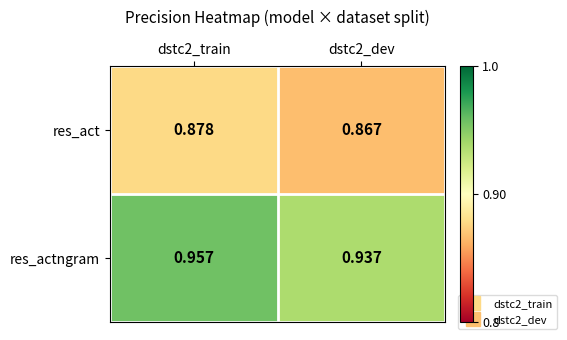

At how many categories does at least one series exceed 0?

2